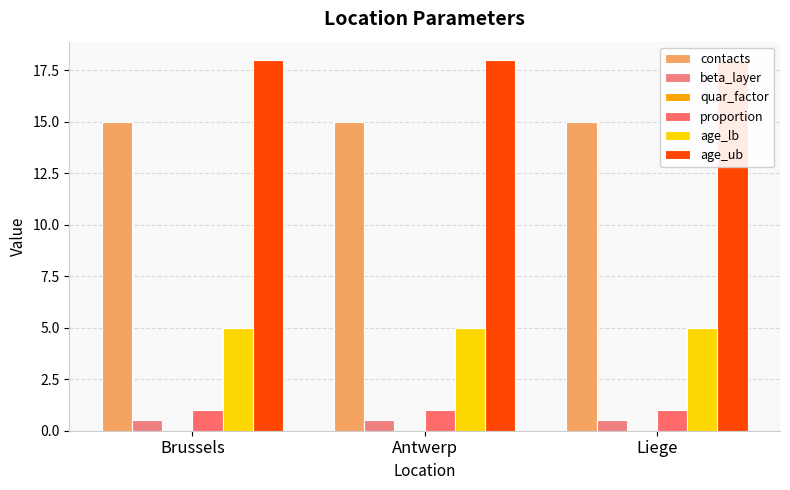

Is the value of contacts at Antwerp greater than the value of beta_layer at Antwerp?

Yes